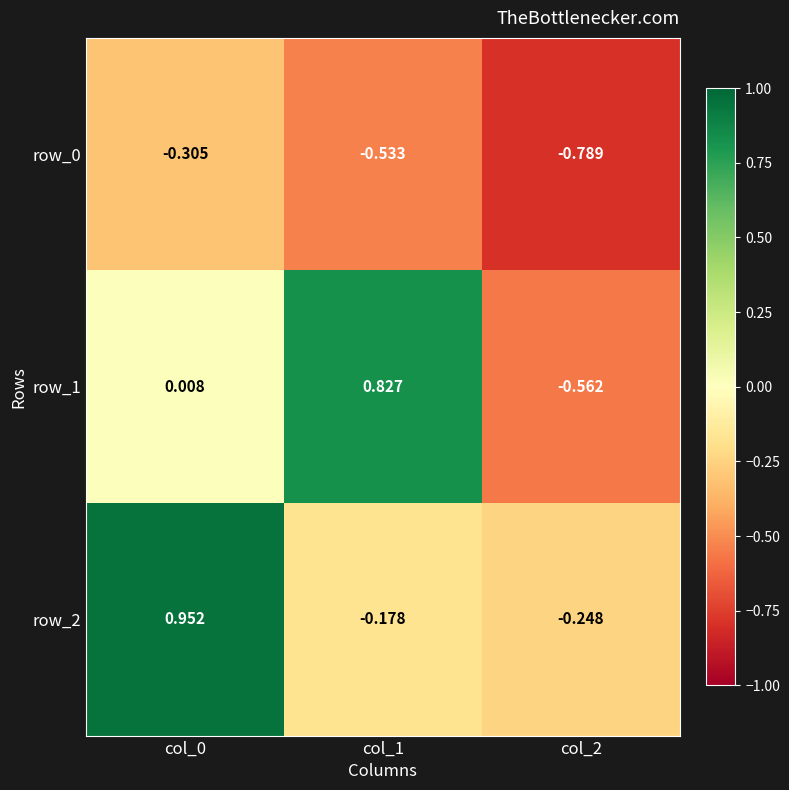

What is the total value across all series at col_0?

0.7